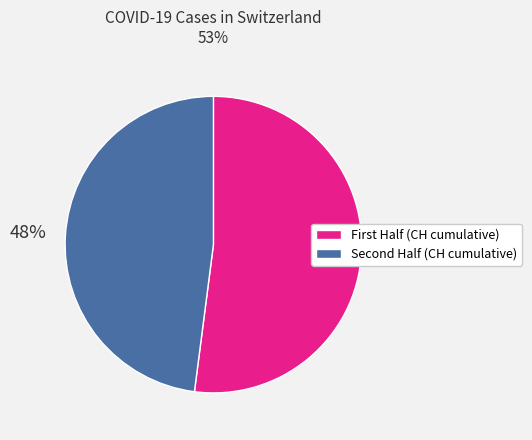

What is the smallest slice in the pie chart?

Second Half (CH cumulative)